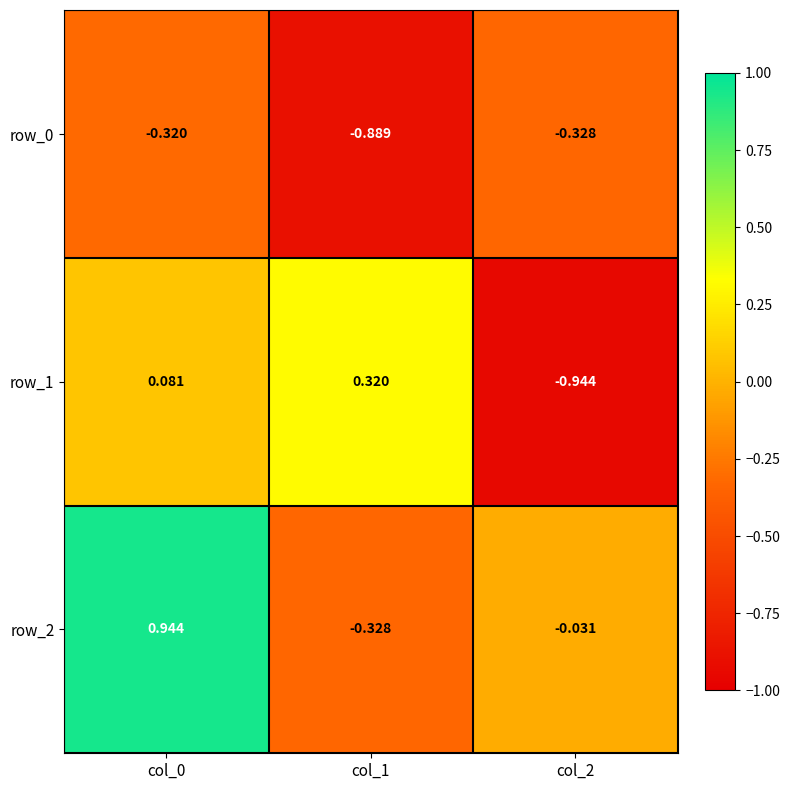

Is the value of row_1 at col_0 greater than the value of row_0 at col_0?

Yes